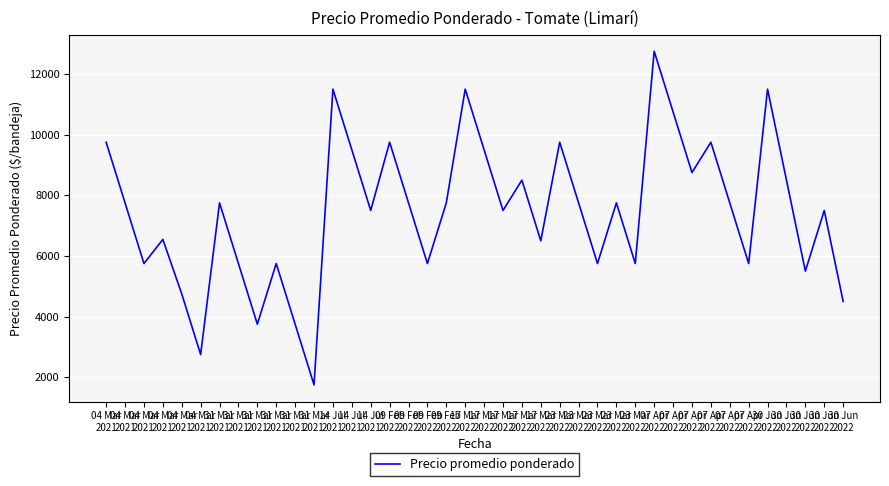

Rank the categories by value from lowest to highest.

31 Mar
2021, 04 Mar
2021, 31 Mar
2021, 31 Mar
2021, 30 Jun
2022, 04 Mar
2021, 30 Jun
2022, 04 Mar
2021, 31 Mar
2021, 31 Mar
2021, 09 Feb
2022, 23 Mar
2022, 23 Mar
2022, 07 Apr
2022, 17 Mar
2022, 04 Mar
2021, 14 Jul
2021, 17 Mar
2022, 30 Jun
2022, 04 Mar
2021, 31 Mar
2021, 09 Feb
2022, 09 Feb
2022, 23 Mar
2022, 23 Mar
2022, 07 Apr
2022, 17 Mar
2022, 30 Jun
2022, 07 Apr
2022, 14 Jul
2021, 17 Mar
2022, 04 Mar
2021, 09 Feb
2022, 23 Mar
2022, 07 Apr
2022, 07 Apr
2022, 14 Jul
2021, 17 Mar
2022, 30 Jun
2022, 07 Apr
2022